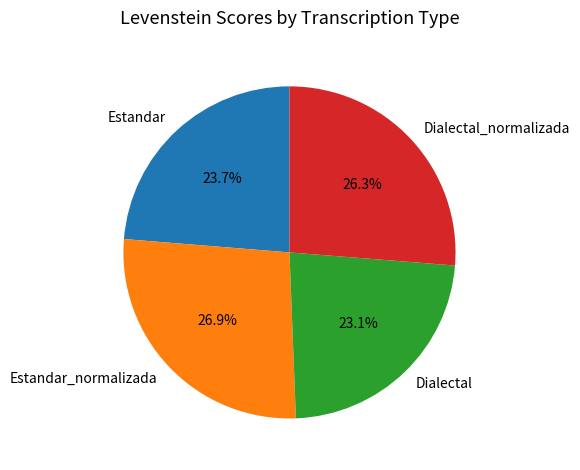

Does Dialectal_normalizada represent more than half of the total?

No